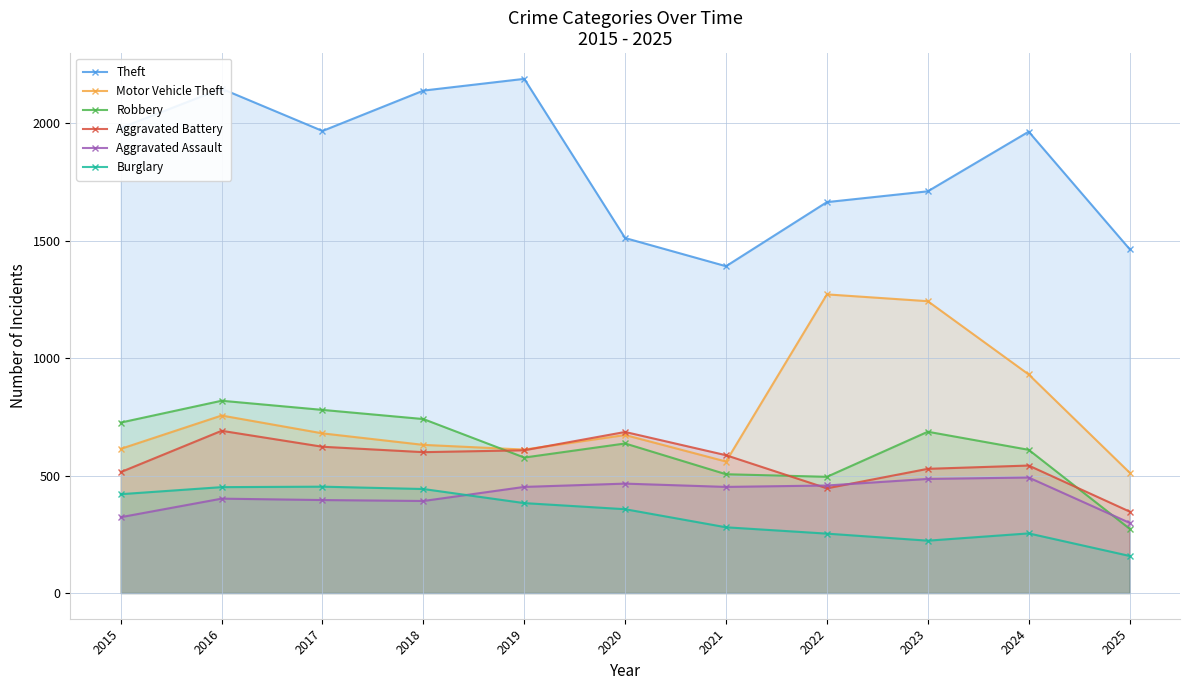

At which category is the sum across all series the highest?

2016